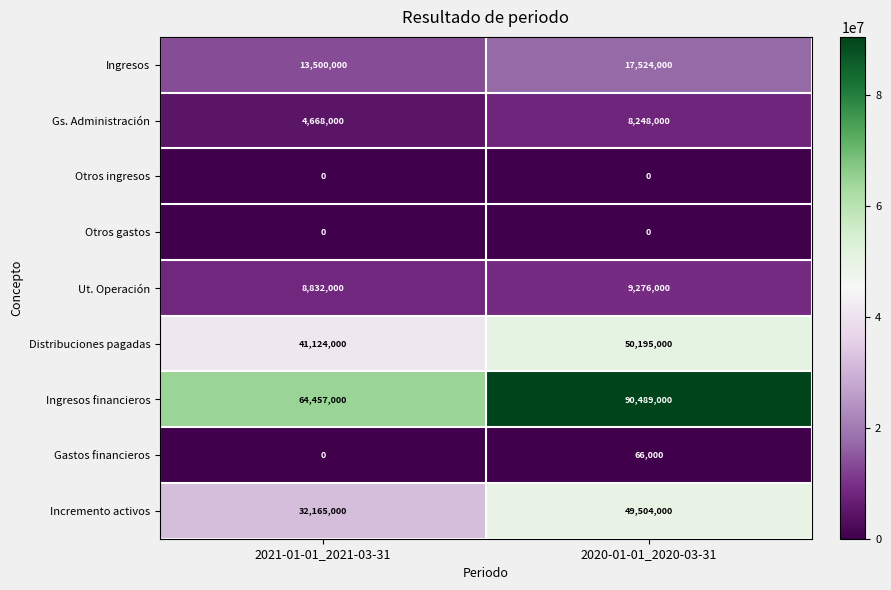

At which category is the sum across all series the highest?

2020-01-01_2020-03-31